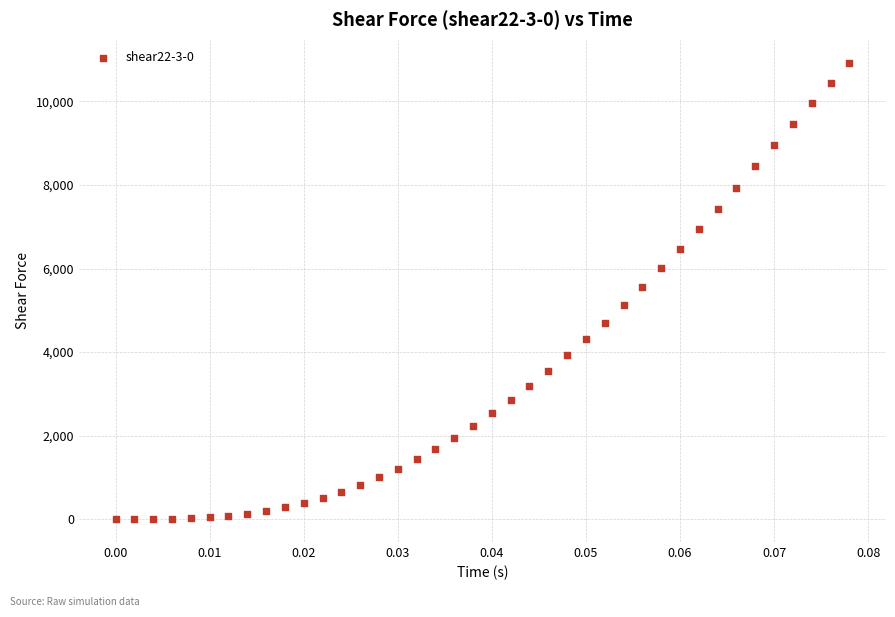

What is the range of Y values (max minus min)?

10931.5